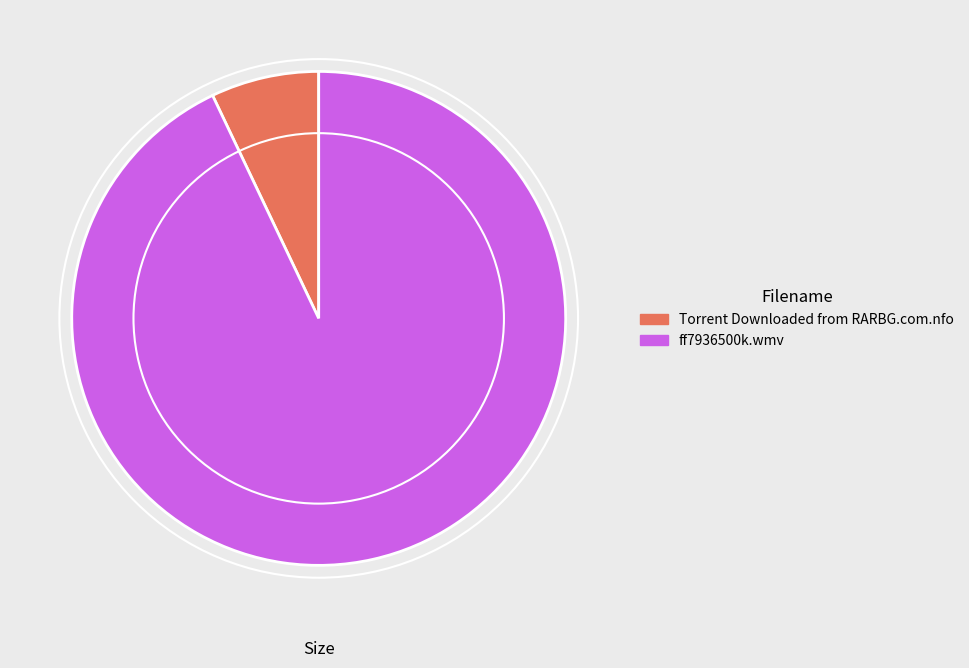

Does ff7936500k.wmv account for over 50% of the chart?

Yes